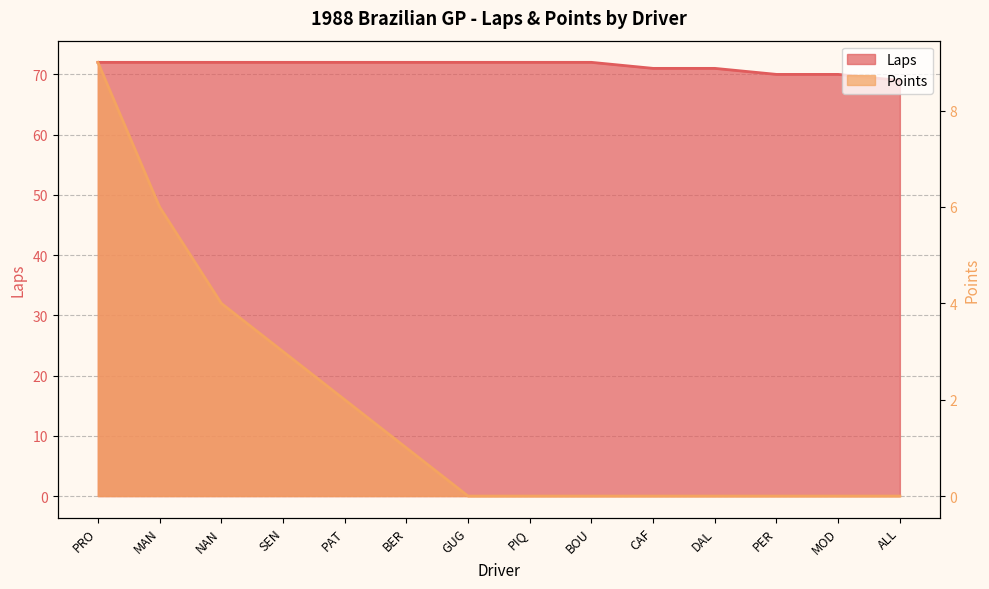

At which category is the sum across all series the highest?

PRO